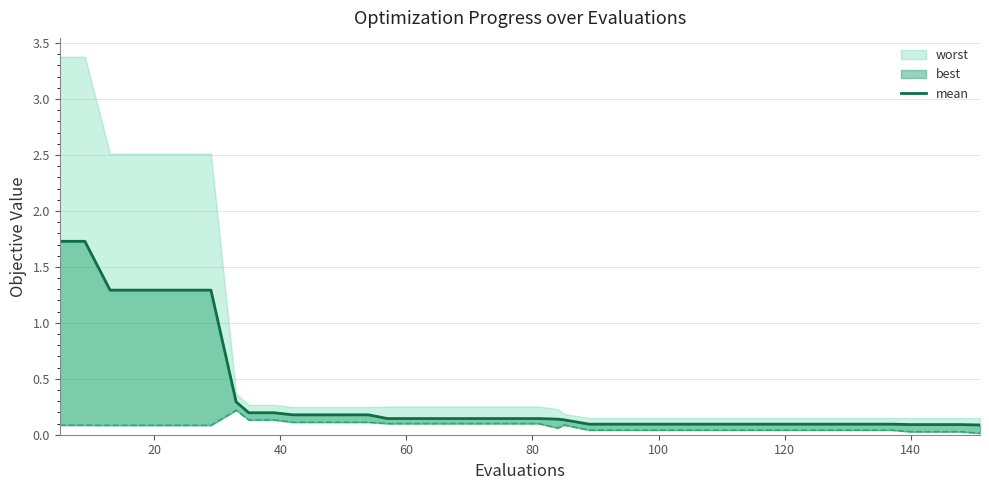

True or false: there are more than 0 points higher than both neighbors.

False